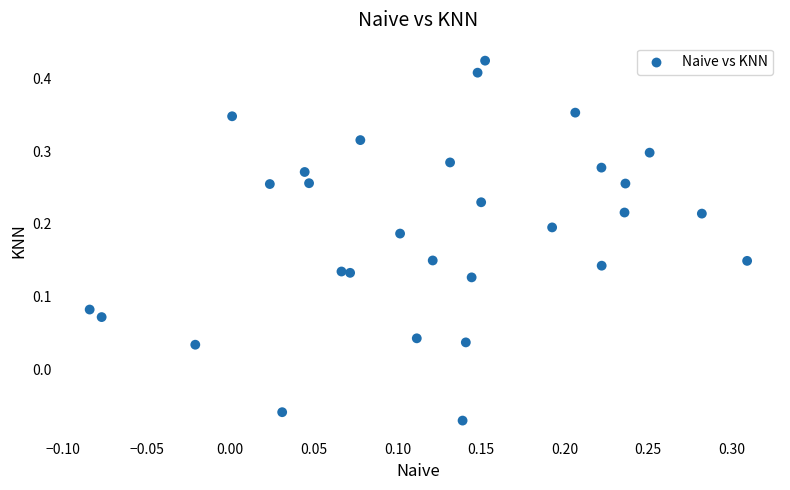

What is the range of Y values (max minus min)?

0.5